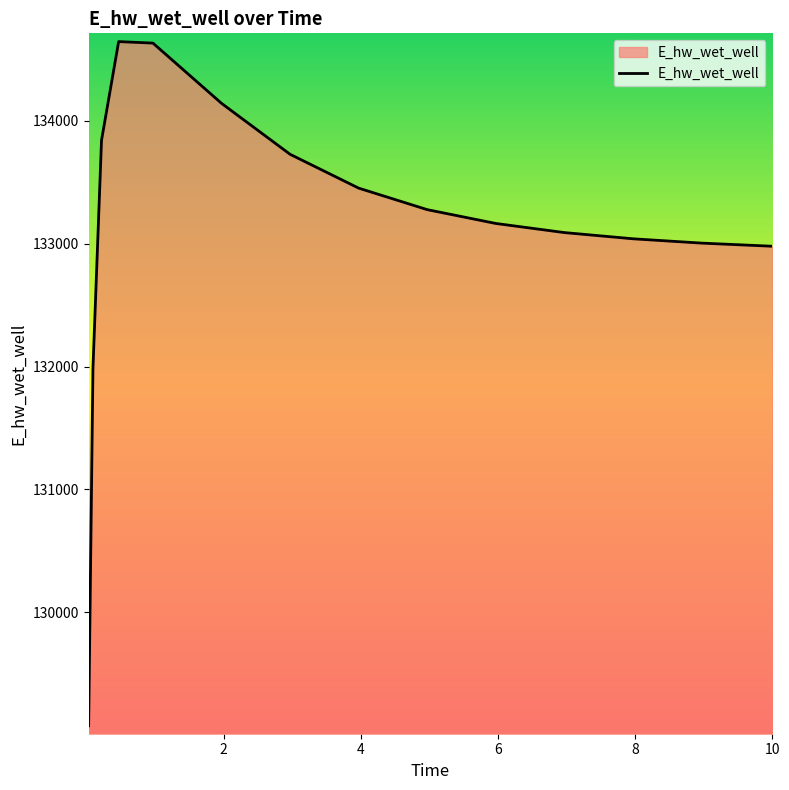

How many values exceed 133164?

8